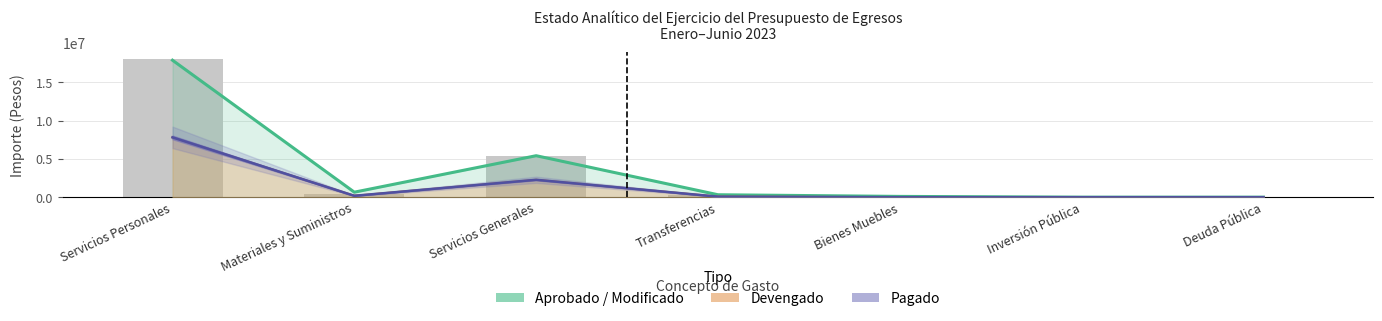

What is the approximate value of Aprobado / Modificado at Servicios Generales?

5411738.1